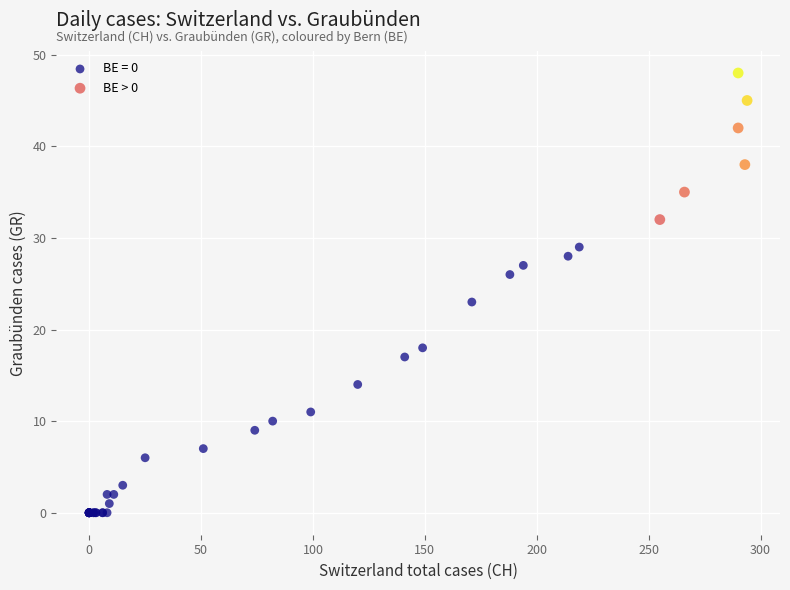

Which series has the largest Y range (max minus min)?

BE = 0